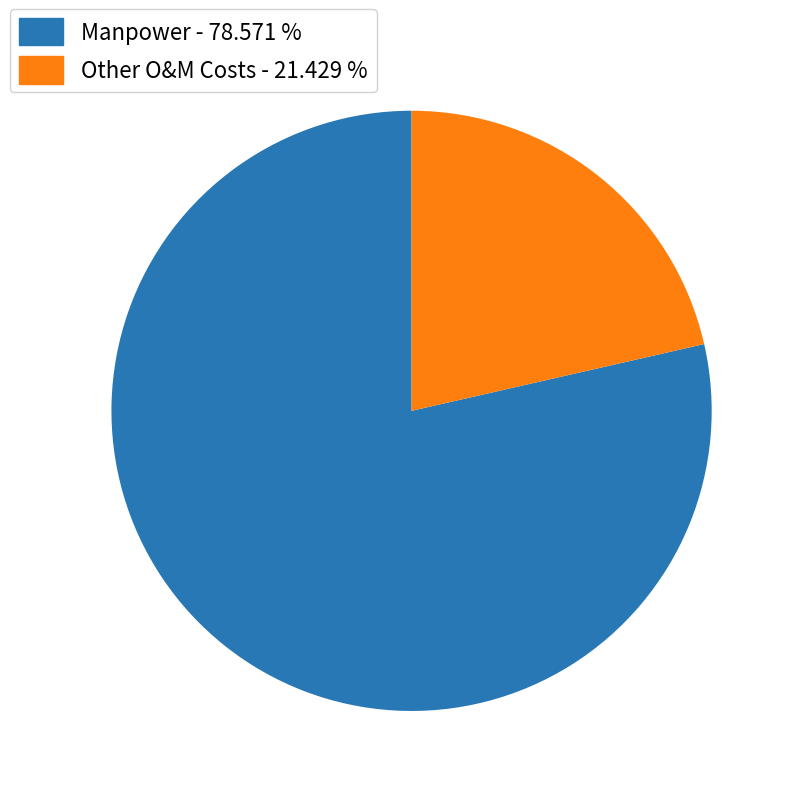

How many segments does this pie chart have?

2